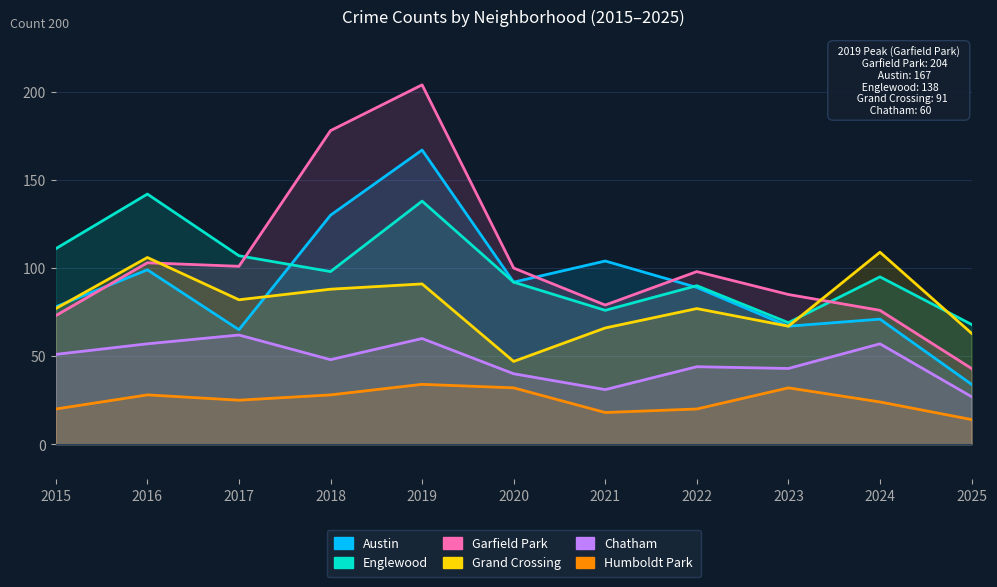

What is the difference between the maximum and minimum values in the Garfield Park series?

161